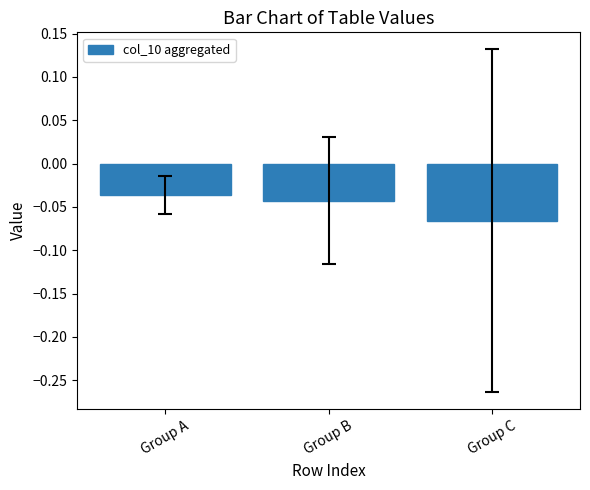

How many bars are there in total?

3